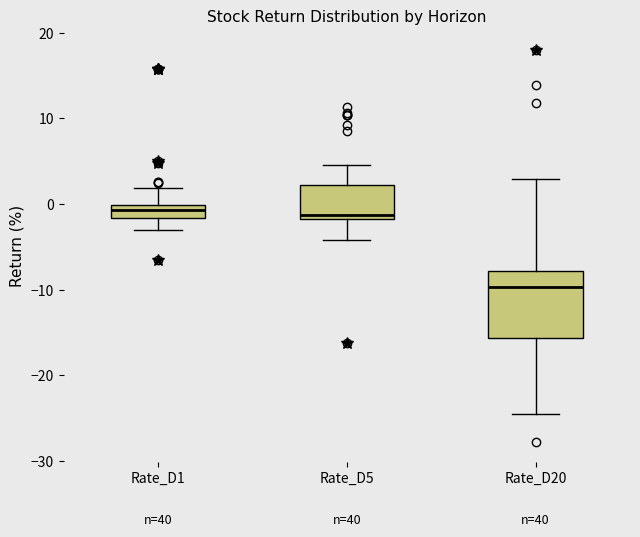

Where is the upper edge of the box for Rate_D5 on the y-axis? The values are not printed on the chart, so give them approximately, as read against the axis.

2